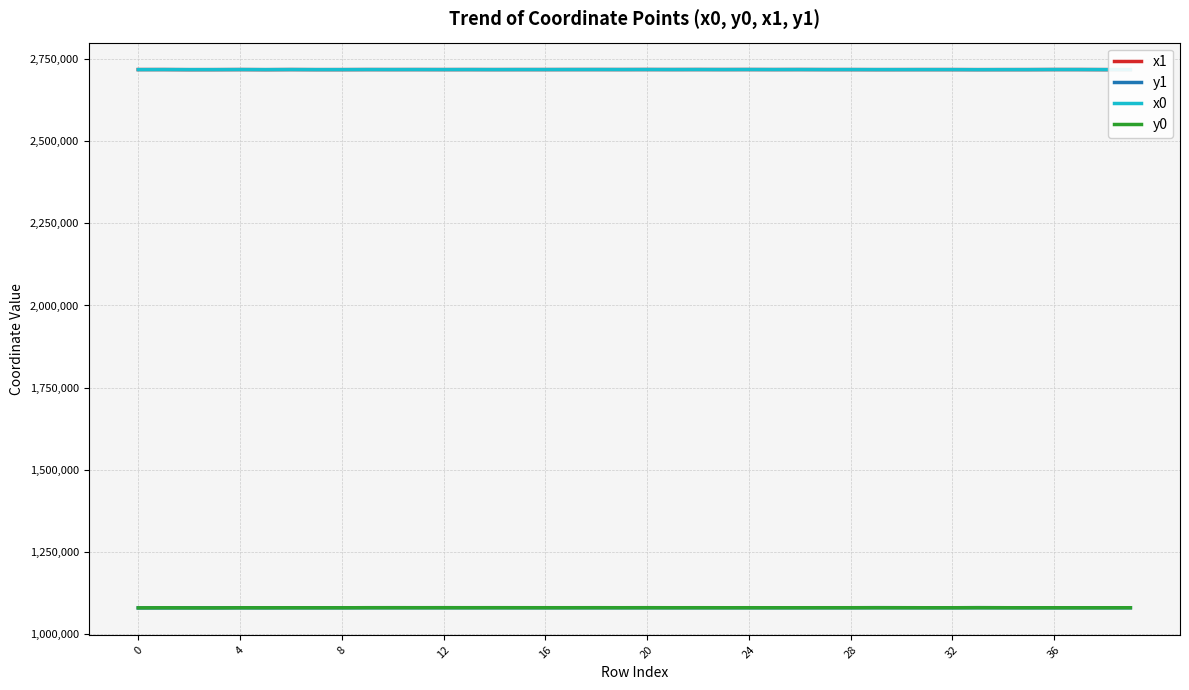

True or false: x1 and y0 intersect in this chart.

False